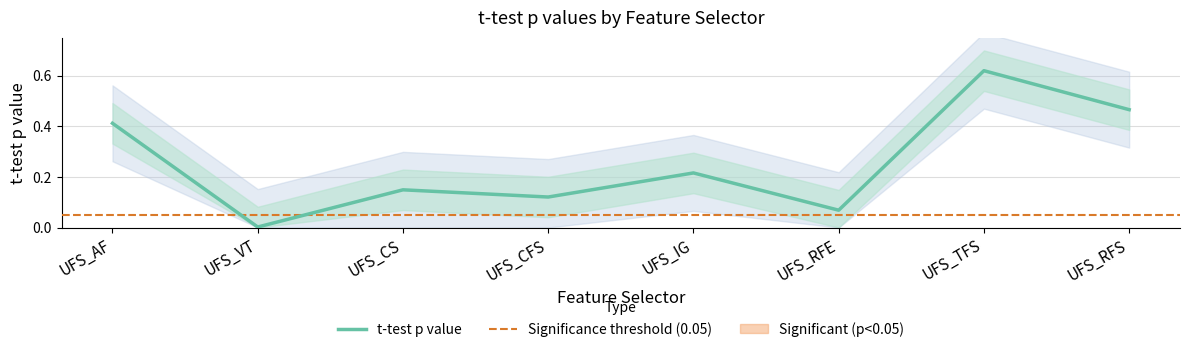

What position from the right is UFS_IG?

4